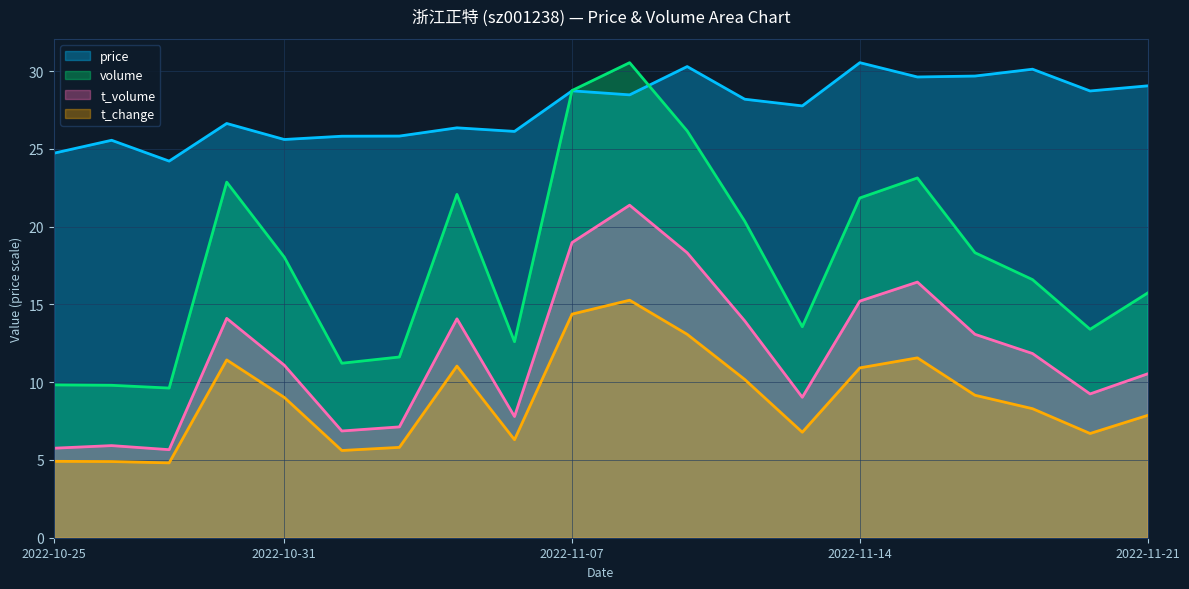

How many data points in price are less than 28?

10